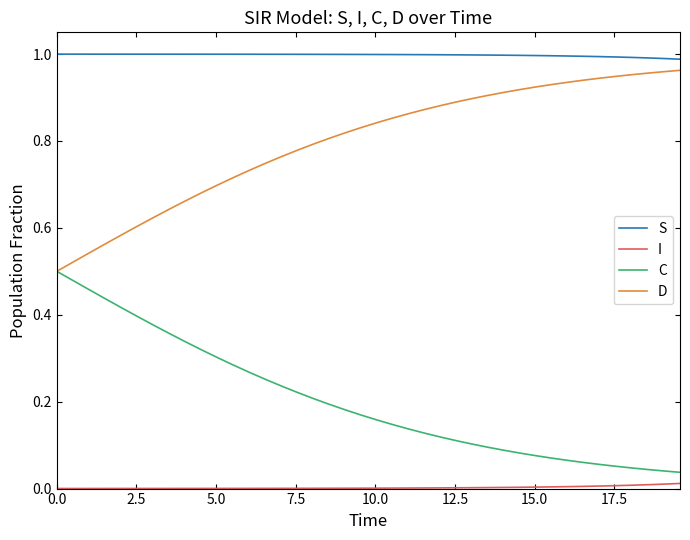

True or false: I and D intersect in this chart.

False